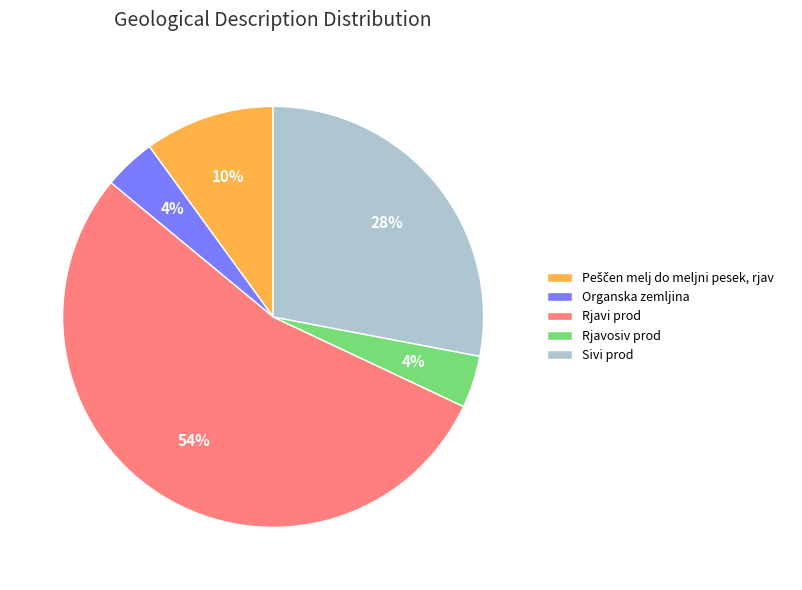

How many segments does this pie chart have?

5